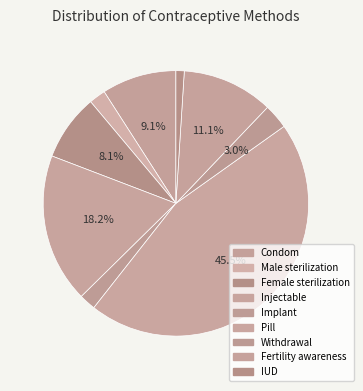

Rank the categories by value from lowest to highest.

IUD, Male sterilization, Implant, Withdrawal, Female sterilization, Condom, Fertility awareness, Injectable, Pill